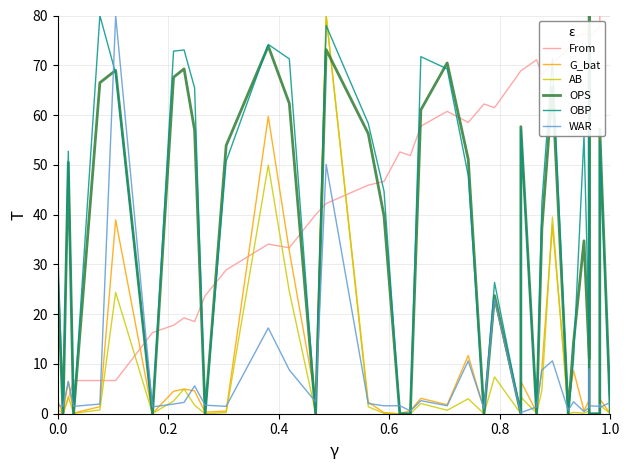

At how many categories does at least one series exceed 14?

38